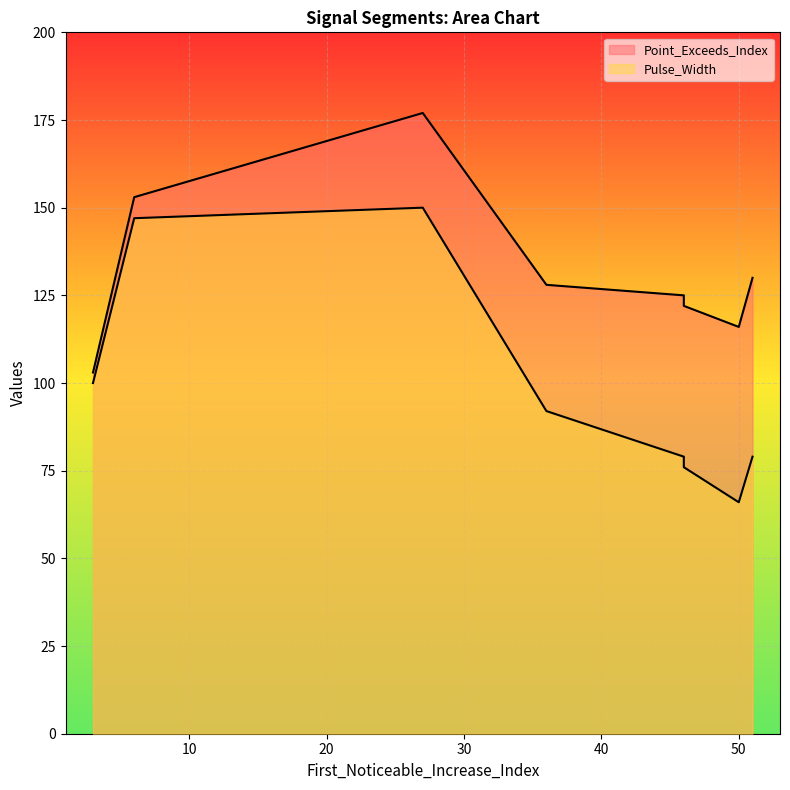

At which label is Point_Exceeds_Index closest to 140?

51